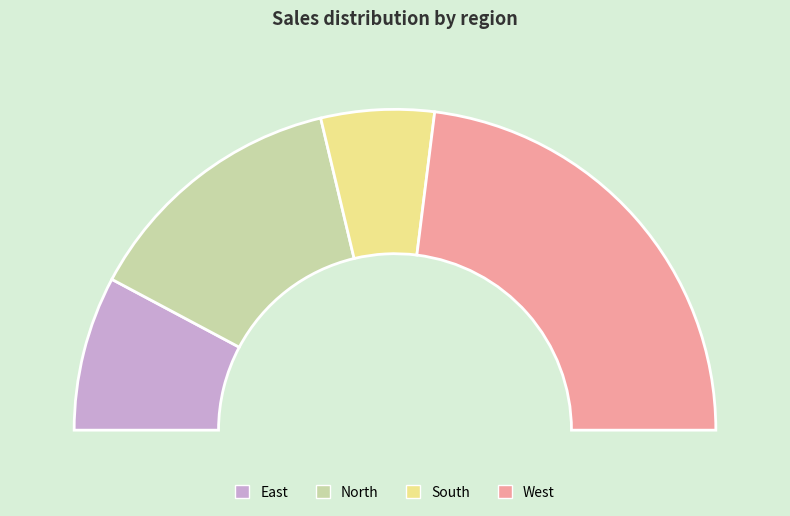

How many segments does this pie chart have?

4